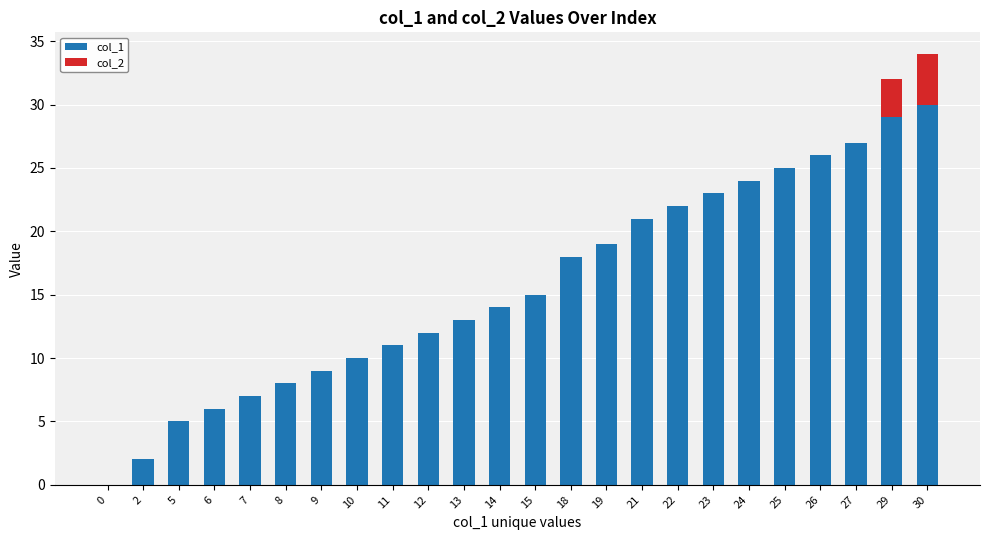

How many values in col_1 are above zero?

23